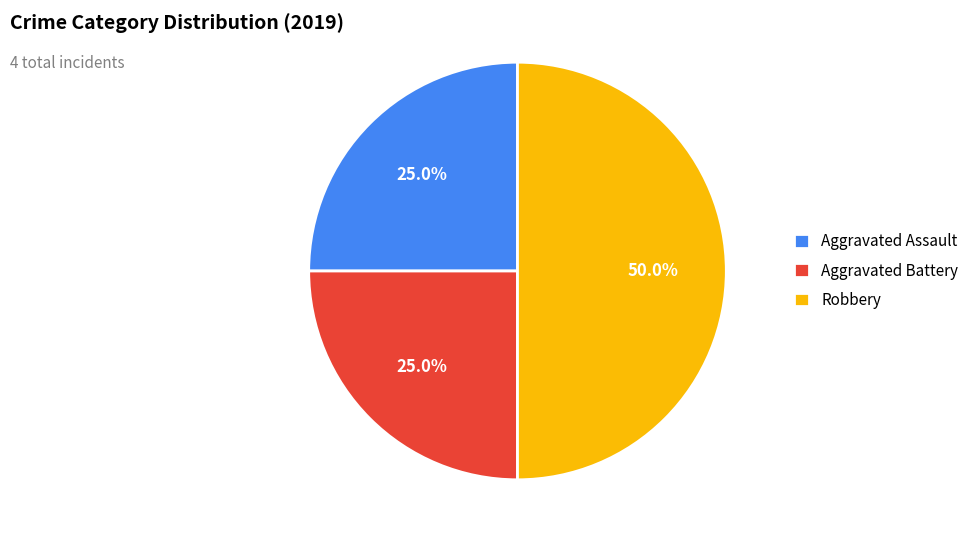

Which category has the biggest portion of the pie?

Robbery